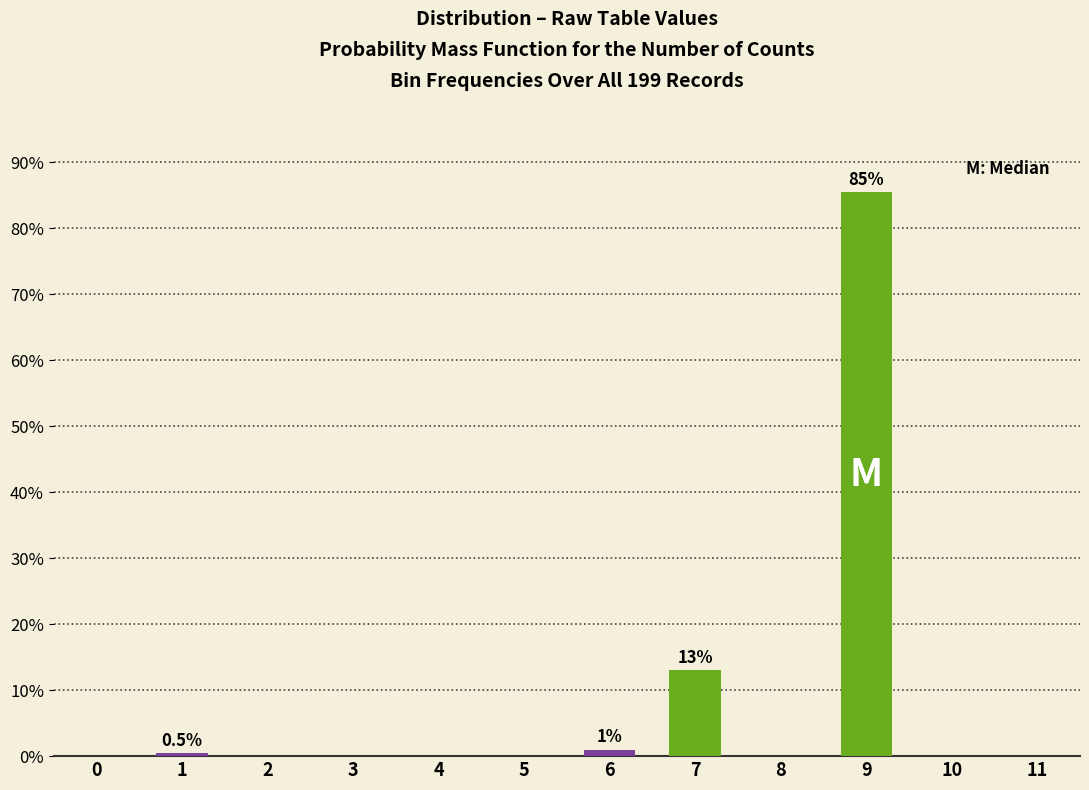

Reading left to right, what are all the values shown in this chart?

0=0.0	1=0.5	2=0.0	3=0.0	4=0.0	5=0.0	6=1.0	7=13.1	8=0.0	9=85.4	10=0.0	11=0.0